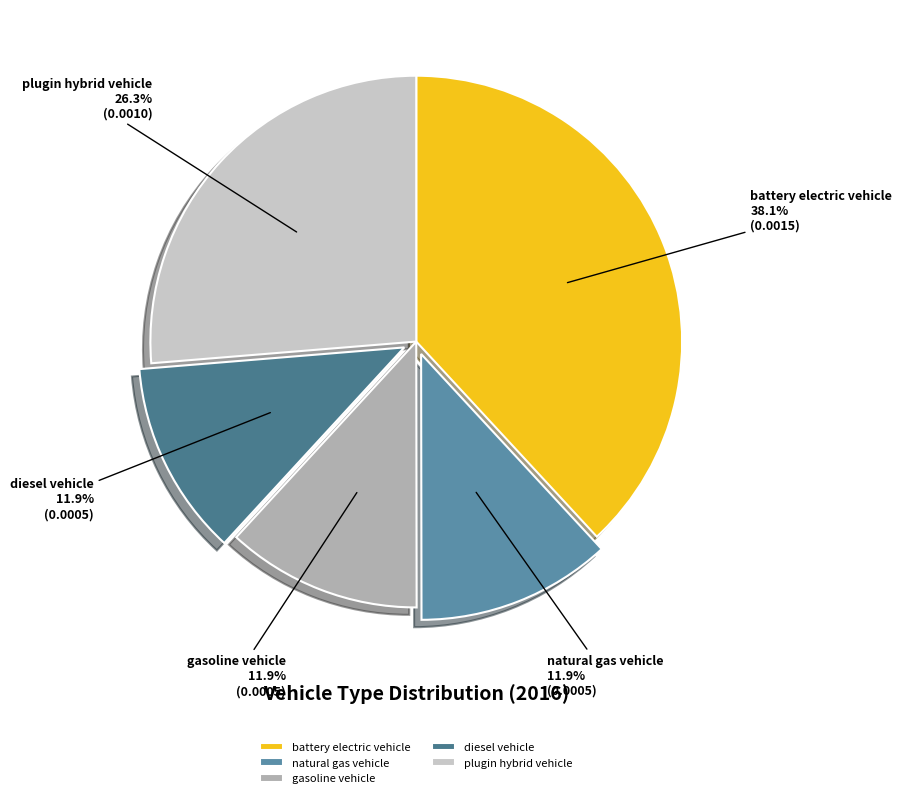

Which category has the biggest portion of the pie?

battery electric vehicle